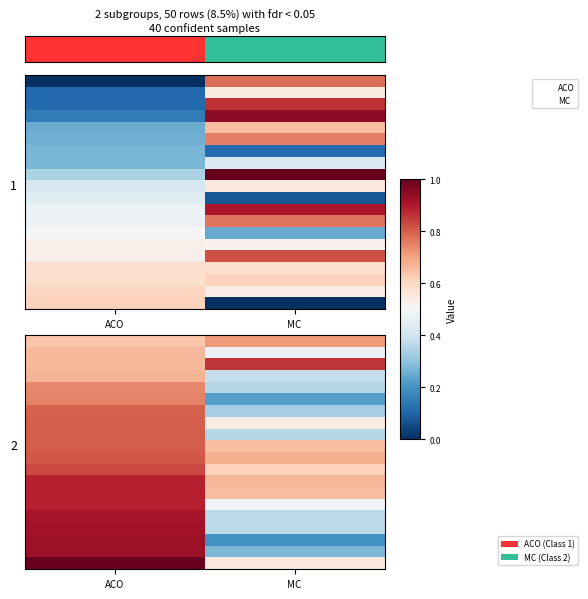

How many categories are shown in the chart?

2